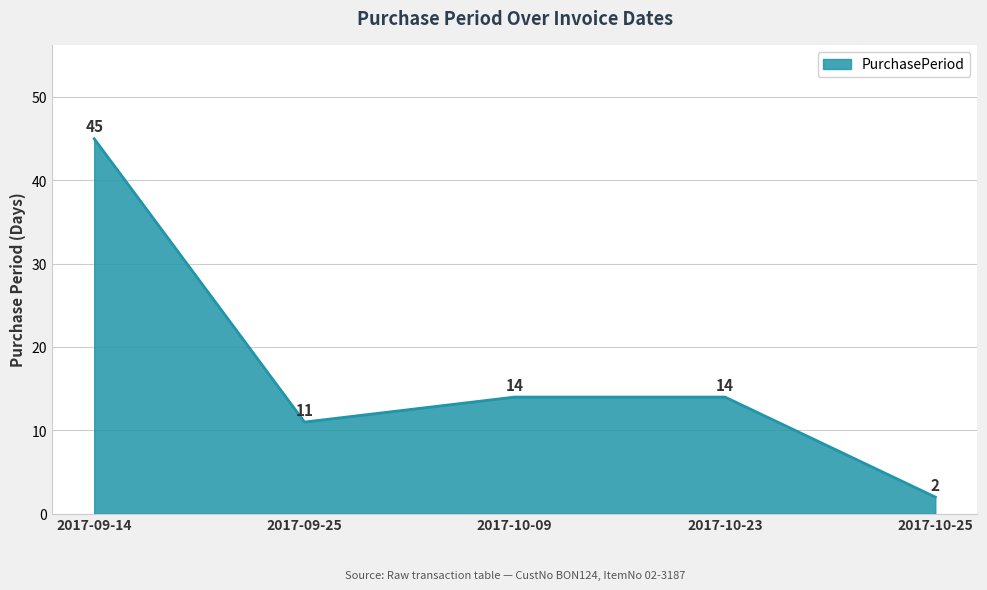

What is the approximate value at 2017-10-23?

14